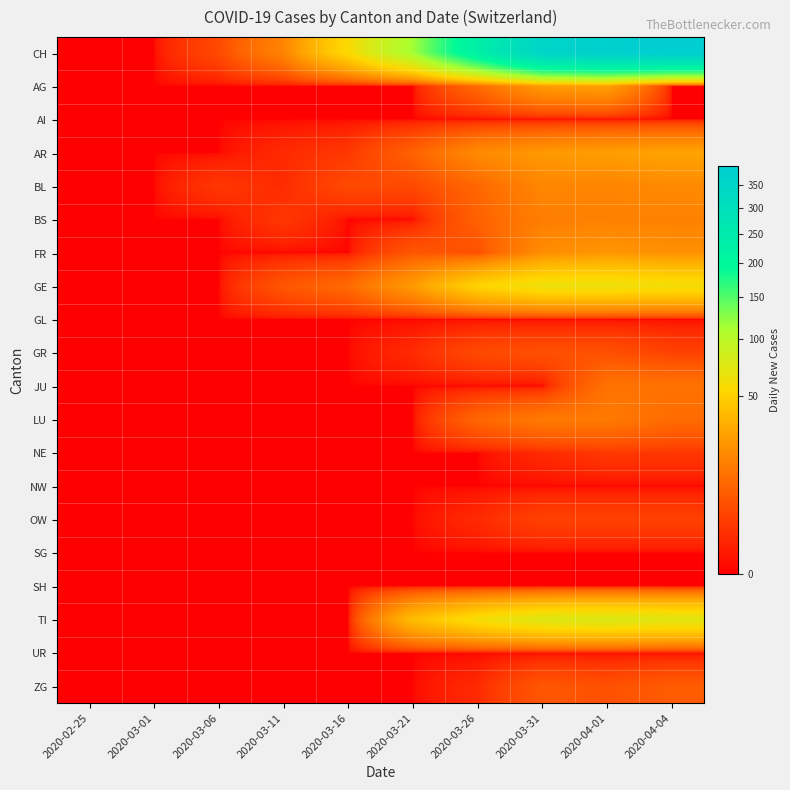

Reading left to right, list all the values displayed in this chart.

CH: 2020-02-25=0	2020-03-01=0	2020-03-06=4	2020-03-11=17	2020-03-16=56	2020-03-21=114	2020-03-26=232	2020-03-31=357	2020-04-01=383	2020-04-04=395
AG: 2020-02-25=0	2020-03-01=0	2020-03-06=0	2020-03-11=0	2020-03-16=0	2020-03-21=0	2020-03-26=10	2020-03-31=25	2020-04-01=27	2020-04-04=0
AI: 2020-02-25=0	2020-03-01=0	2020-03-06=0	2020-03-11=0	2020-03-16=0	2020-03-21=0	2020-03-26=0	2020-03-31=0	2020-04-01=0	2020-04-04=0
AR: 2020-02-25=0	2020-03-01=0	2020-03-06=0	2020-03-11=1	2020-03-16=2	2020-03-21=8	2020-03-26=19	2020-03-31=24	2020-04-01=26	2020-04-04=28
BL: 2020-02-25=0	2020-03-01=0	2020-03-06=2	2020-03-11=1	2020-03-16=4	2020-03-21=4	2020-03-26=9	2020-03-31=18	2020-04-01=17	2020-04-04=19
BS: 2020-02-25=0	2020-03-01=0	2020-03-06=0	2020-03-11=2	2020-03-16=0	2020-03-21=0	2020-03-26=8	2020-03-31=15	2020-04-01=16	2020-04-04=16
FR: 2020-02-25=0	2020-03-01=0	2020-03-06=0	2020-03-11=0	2020-03-16=0	2020-03-21=6	2020-03-26=5	2020-03-31=20	2020-04-01=23	2020-04-04=21
GE: 2020-02-25=0	2020-03-01=0	2020-03-06=0	2020-03-11=6	2020-03-16=10	2020-03-21=25	2020-03-26=52	2020-03-31=64	2020-04-01=64	2020-04-04=61
GL: 2020-02-25=0	2020-03-01=0	2020-03-06=0	2020-03-11=0	2020-03-16=0	2020-03-21=0	2020-03-26=0	2020-03-31=0	2020-04-01=0	2020-04-04=0
GR: 2020-02-25=0	2020-03-01=0	2020-03-06=0	2020-03-11=0	2020-03-16=0	2020-03-21=1	2020-03-26=4	2020-03-31=5	2020-04-01=5	2020-04-04=3
JU: 2020-02-25=0	2020-03-01=0	2020-03-06=0	2020-03-11=0	2020-03-16=0	2020-03-21=0	2020-03-26=0	2020-03-31=0	2020-04-01=12	2020-04-04=12
LU: 2020-02-25=0	2020-03-01=0	2020-03-06=0	2020-03-11=0	2020-03-16=0	2020-03-21=0	2020-03-26=9	2020-03-31=14	2020-04-01=14	2020-04-04=10
NE: 2020-02-25=0	2020-03-01=0	2020-03-06=0	2020-03-11=0	2020-03-16=0	2020-03-21=0	2020-03-26=0	2020-03-31=1	2020-04-01=2	2020-04-04=2
NW: 2020-02-25=0	2020-03-01=0	2020-03-06=0	2020-03-11=0	2020-03-16=0	2020-03-21=0	2020-03-26=0	2020-03-31=0	2020-04-01=0	2020-04-04=0
OW: 2020-02-25=0	2020-03-01=0	2020-03-06=0	2020-03-11=0	2020-03-16=0	2020-03-21=0	2020-03-26=1	2020-03-31=3	2020-04-01=3	2020-04-04=3
SG: 2020-02-25=0	2020-03-01=0	2020-03-06=0	2020-03-11=0	2020-03-16=0	2020-03-21=0	2020-03-26=0	2020-03-31=0	2020-04-01=0	2020-04-04=0
SH: 2020-02-25=0	2020-03-01=0	2020-03-06=0	2020-03-11=0	2020-03-16=0	2020-03-21=0	2020-03-26=0	2020-03-31=0	2020-04-01=0	2020-04-04=0
TI: 2020-02-25=0	2020-03-01=0	2020-03-06=0	2020-03-11=0	2020-03-16=0	2020-03-21=40	2020-03-26=60	2020-03-31=74	2020-04-01=76	2020-04-04=72
UR: 2020-02-25=0	2020-03-01=0	2020-03-06=0	2020-03-11=0	2020-03-16=0	2020-03-21=0	2020-03-26=0	2020-03-31=0	2020-04-01=0	2020-04-04=0
ZG: 2020-02-25=0	2020-03-01=0	2020-03-06=0	2020-03-11=0	2020-03-16=0	2020-03-21=0	2020-03-26=1	2020-03-31=6	2020-04-01=5	2020-04-04=7